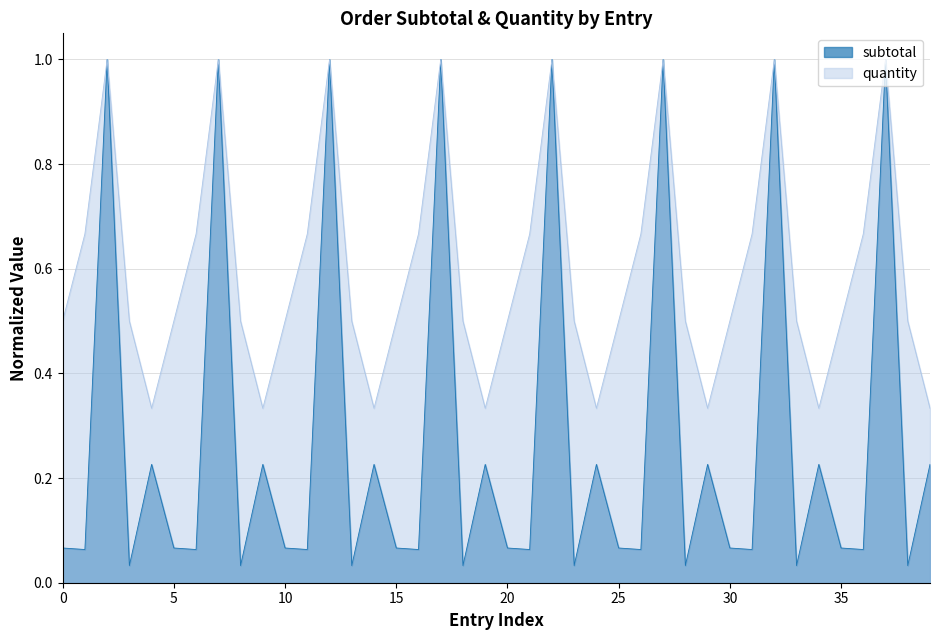

List the series in order of their overall mean, highest first.

quantity, subtotal